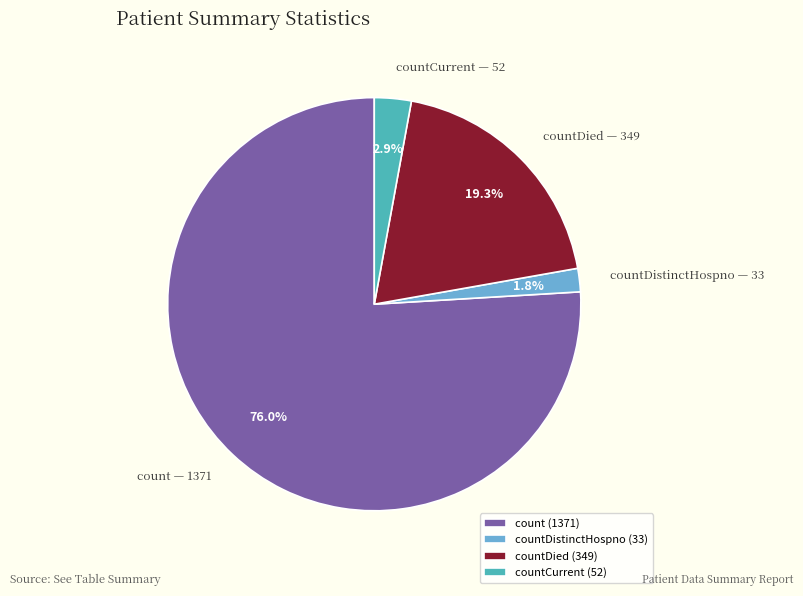

Is it true that countCurrent is 3% of the pie?

True